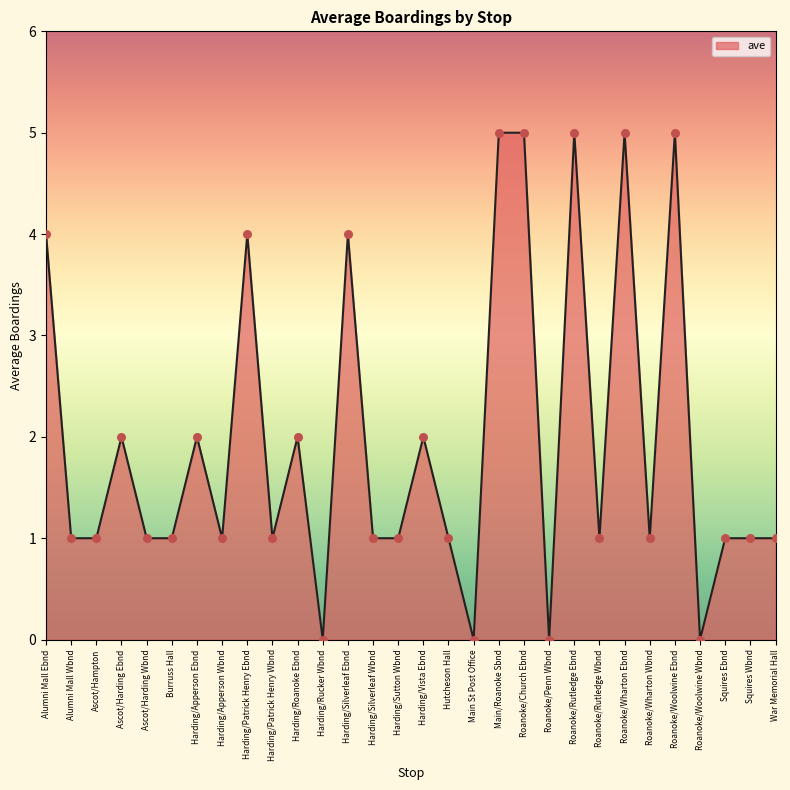

What is the change in value from Alumni Mall Wbnd to Roanoke/Rutledge Ebnd?

+4